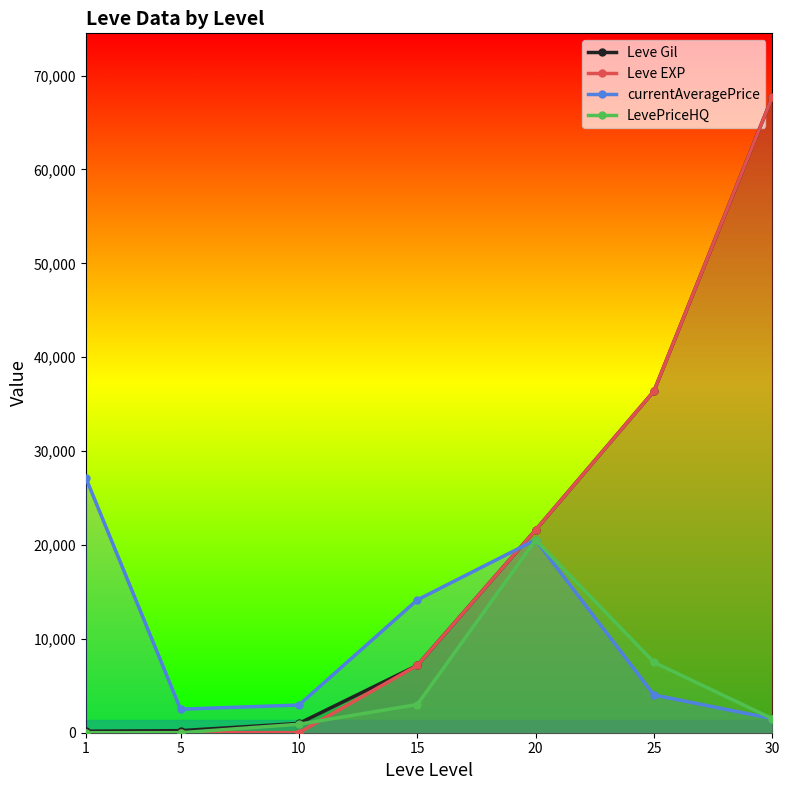

How many data points in Leve EXP are less than 7170?

3